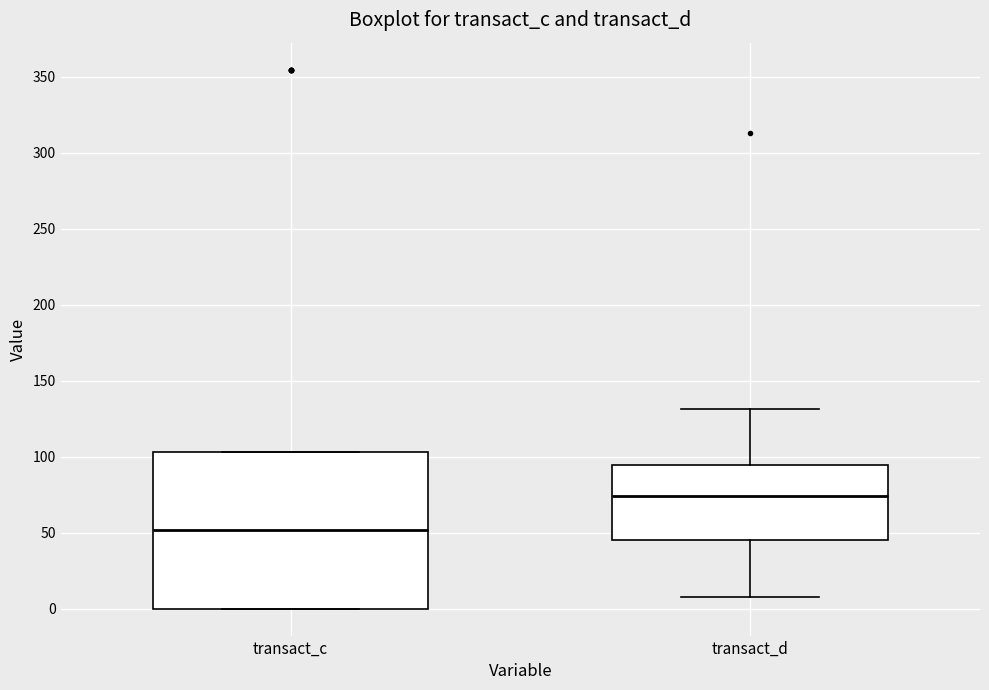

Reading left to right, transcribe this box plot: for each box, give where its median line is, the range the box spans, and where its two whiskers end, as read against the y-axis. The values are not printed on the chart, so give them approximately, as read against the axis.

transact_c: median 50, box 0 to 105, whiskers 0 to 105
transact_d: median 75, box 45 to 95, whiskers 10 to 130